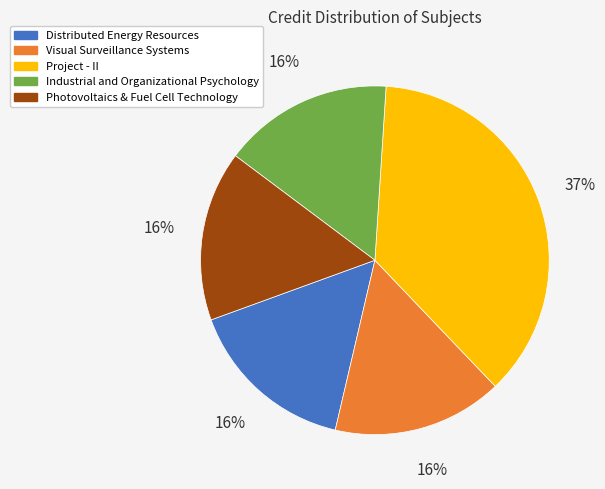

Is there a majority slice in this chart?

No